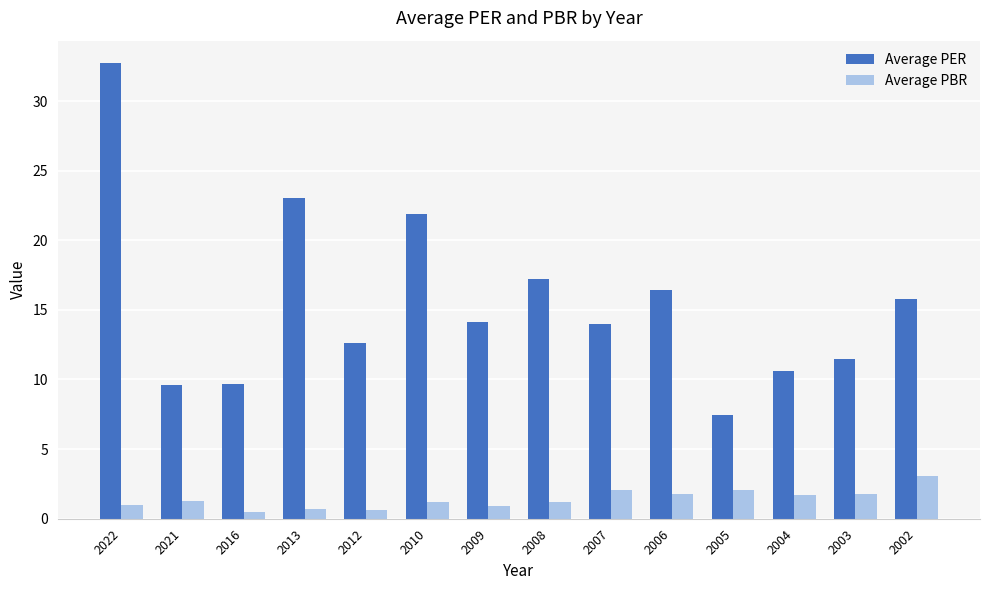

Which series has the largest range (max minus min)?

Average PER